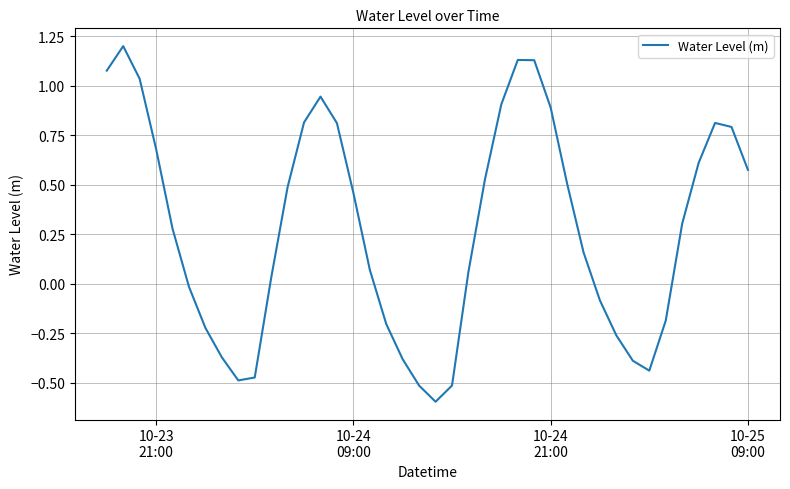

What is the difference between the maximum and minimum values?

1.8